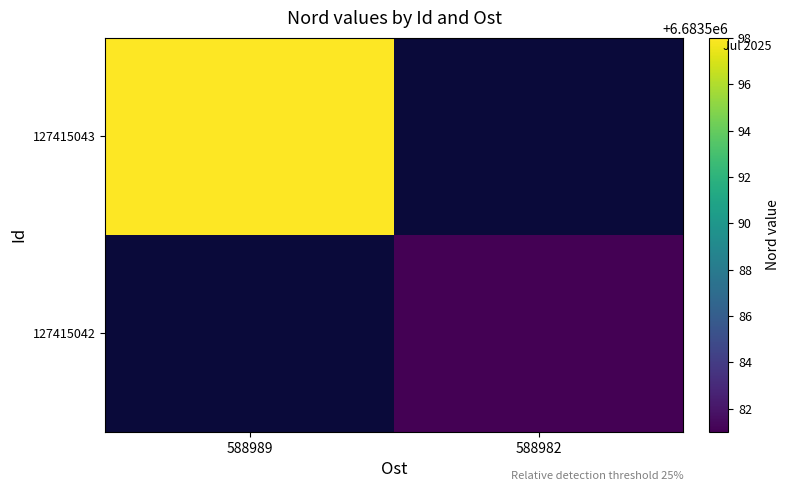

At how many categories does at least one series exceed 6683582?

1